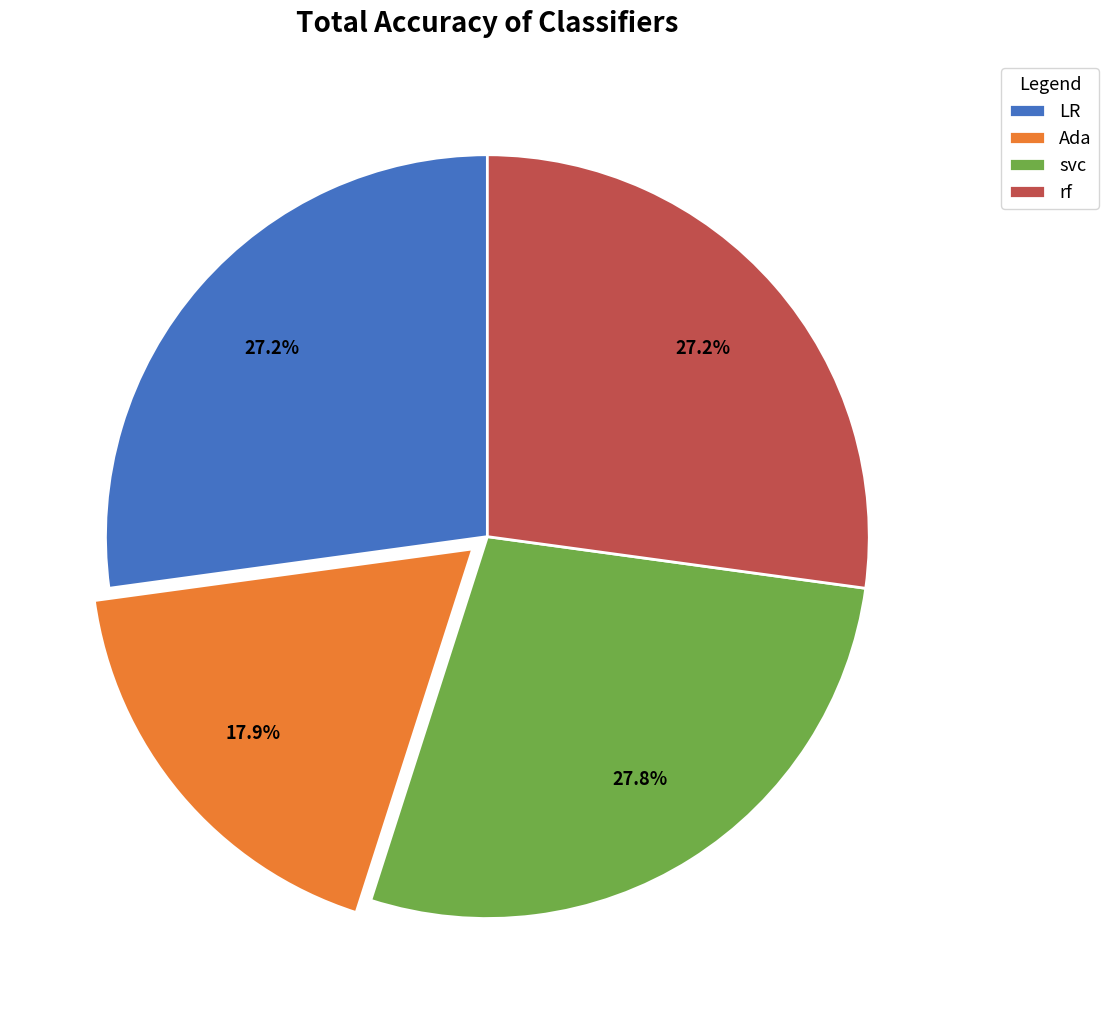

Do svc and LR together represent more than half of the pie?

Yes